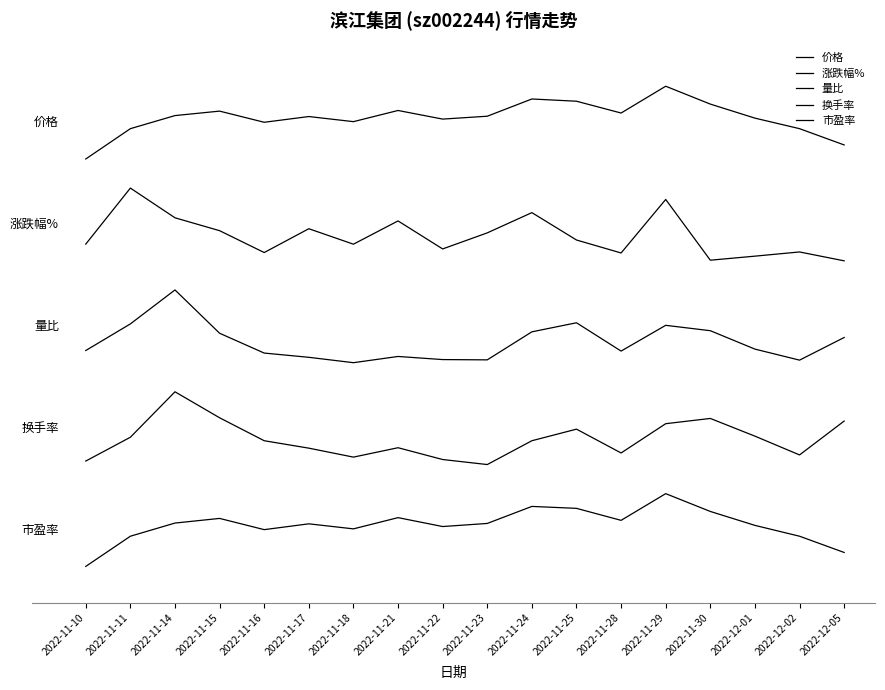

Reading right to left, what are all the values shown in this chart?

价格: 5.8	6.0	6.2	6.4	6.6	6.2	6.4	6.4	6.2	6.1	6.3	6.1	6.2	6.1	6.3	6.2	6.0	5.6
涨跌幅%: 4.2	4.3	4.3	4.2	5.0	4.3	4.5	4.9	4.6	4.4	4.7	4.4	4.6	4.3	4.6	4.8	5.2	4.4
量比: 3.1	2.8	3.0	3.2	3.3	3.0	3.3	3.2	2.8	2.8	2.9	2.8	2.9	2.9	3.2	3.8	3.3	3.0
换手率: 2.0	1.5	1.8	2.0	2.0	1.6	1.9	1.7	1.4	1.5	1.6	1.5	1.6	1.7	2.0	2.4	1.8	1.4
市盈率: 0.2	0.4	0.6	0.8	1.0	0.6	0.8	0.8	0.6	0.5	0.7	0.5	0.6	0.5	0.7	0.6	0.4	0.0